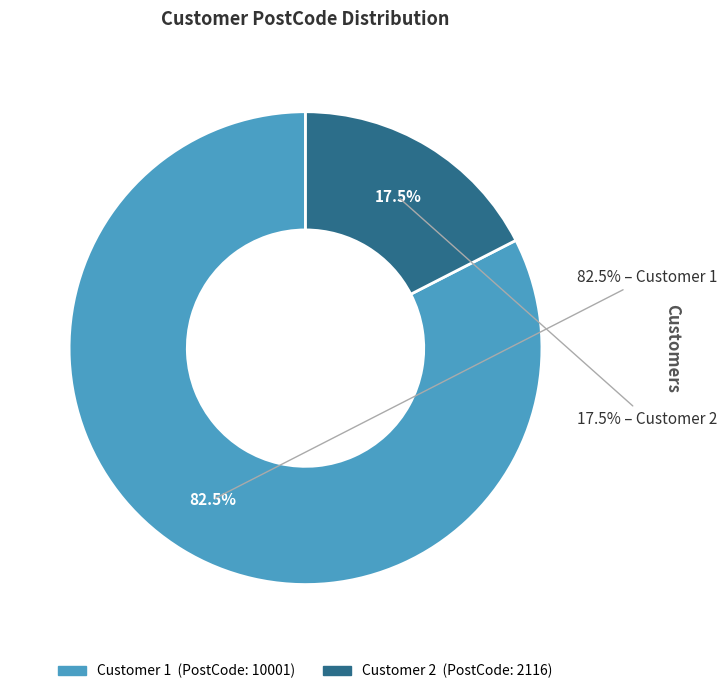

What percentage is NOT represented by Customer 2?

82.5%